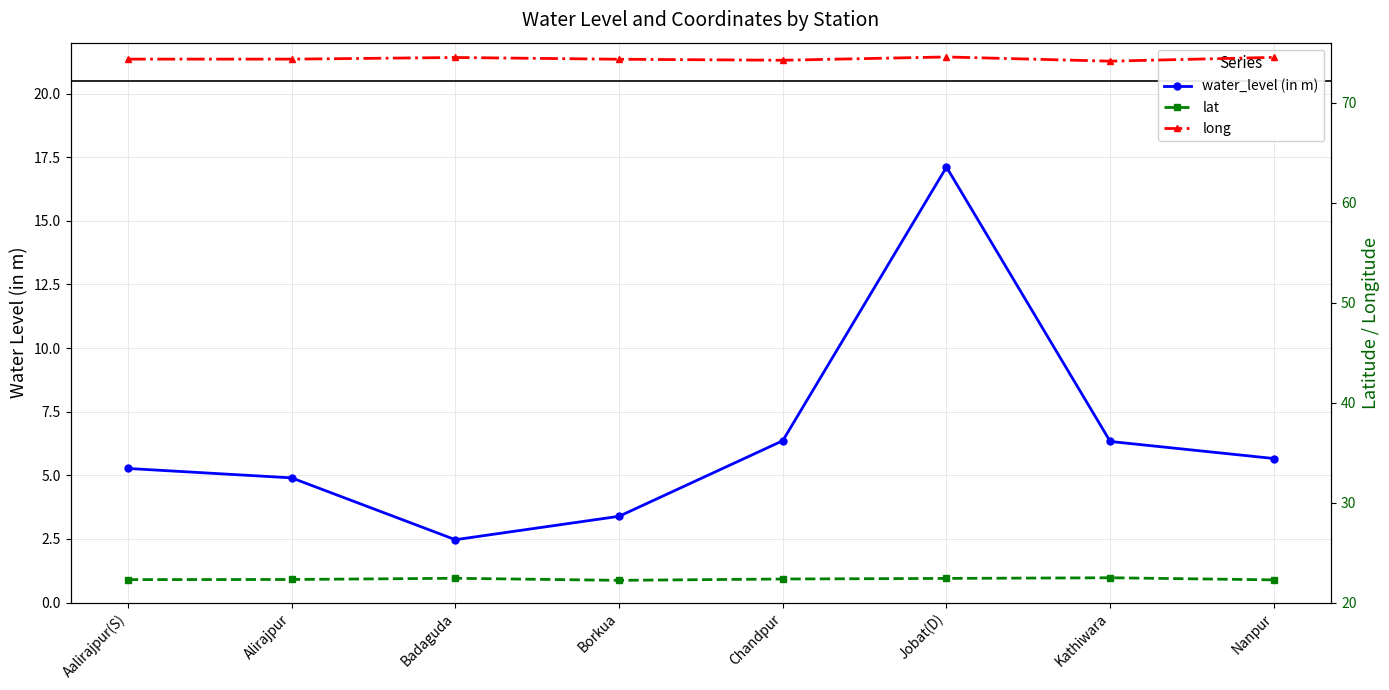

Reading left to right, list all the values displayed in this chart.

water_level (in m): 5.3	4.9	2.5	3.4	6.4	17.1	6.3	5.7
lat: 22.3	22.3	22.4	22.2	22.4	22.4	22.5	22.3
long: 74.4	74.4	74.5	74.3	74.2	74.6	74.2	74.5